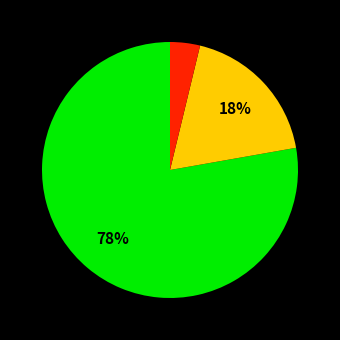

Does any single category account for the majority?

Yes